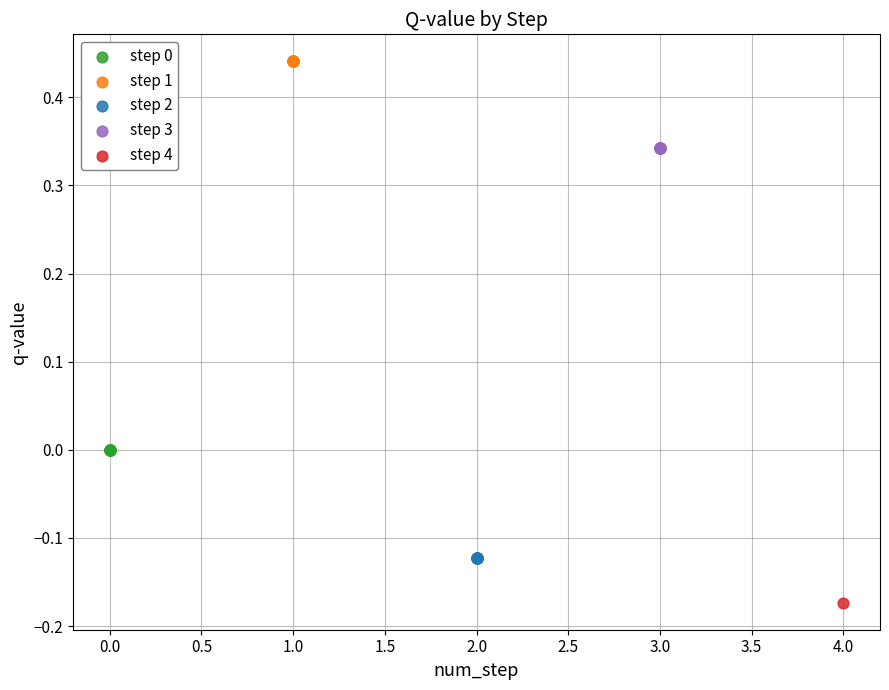

Which series reaches the maximum Y coordinate?

step 1